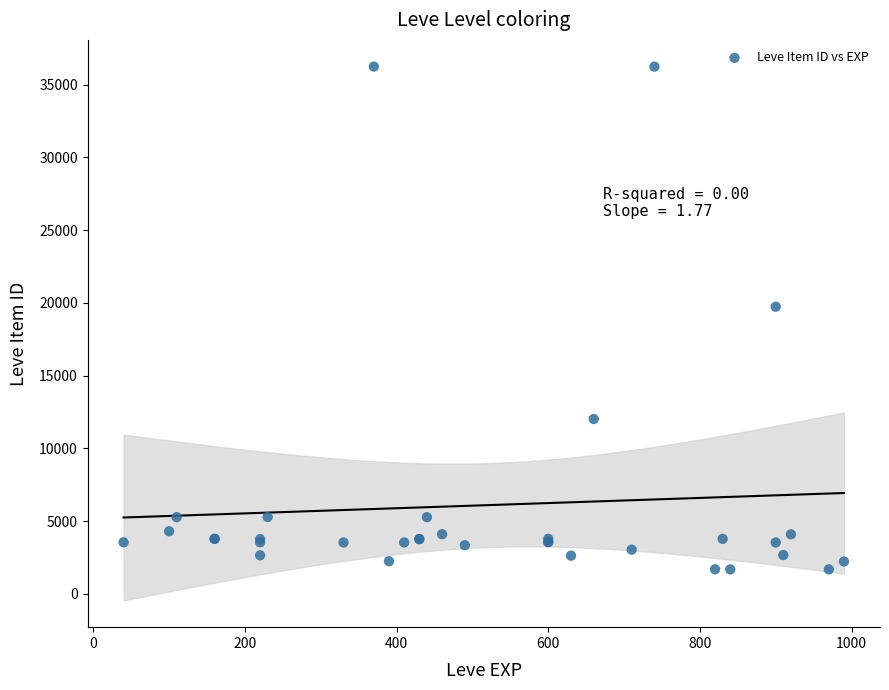

What Y value in the scatter plot is closest to 18967?

19744